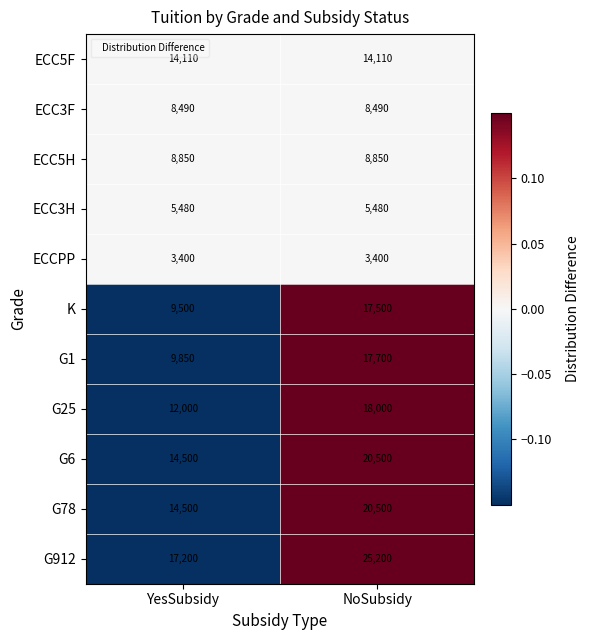

Reading left to right, transcribe all the data shown in this chart.

ECC5F: YesSubsidy=14110	NoSubsidy=14110
ECC3F: YesSubsidy=8490	NoSubsidy=8490
ECC5H: YesSubsidy=8850	NoSubsidy=8850
ECC3H: YesSubsidy=5480	NoSubsidy=5480
ECCPP: YesSubsidy=3400	NoSubsidy=3400
K: YesSubsidy=9500	NoSubsidy=17500
G1: YesSubsidy=9850	NoSubsidy=17700
G25: YesSubsidy=12000	NoSubsidy=18000
G6: YesSubsidy=14500	NoSubsidy=20500
G78: YesSubsidy=14500	NoSubsidy=20500
G912: YesSubsidy=17200	NoSubsidy=25200